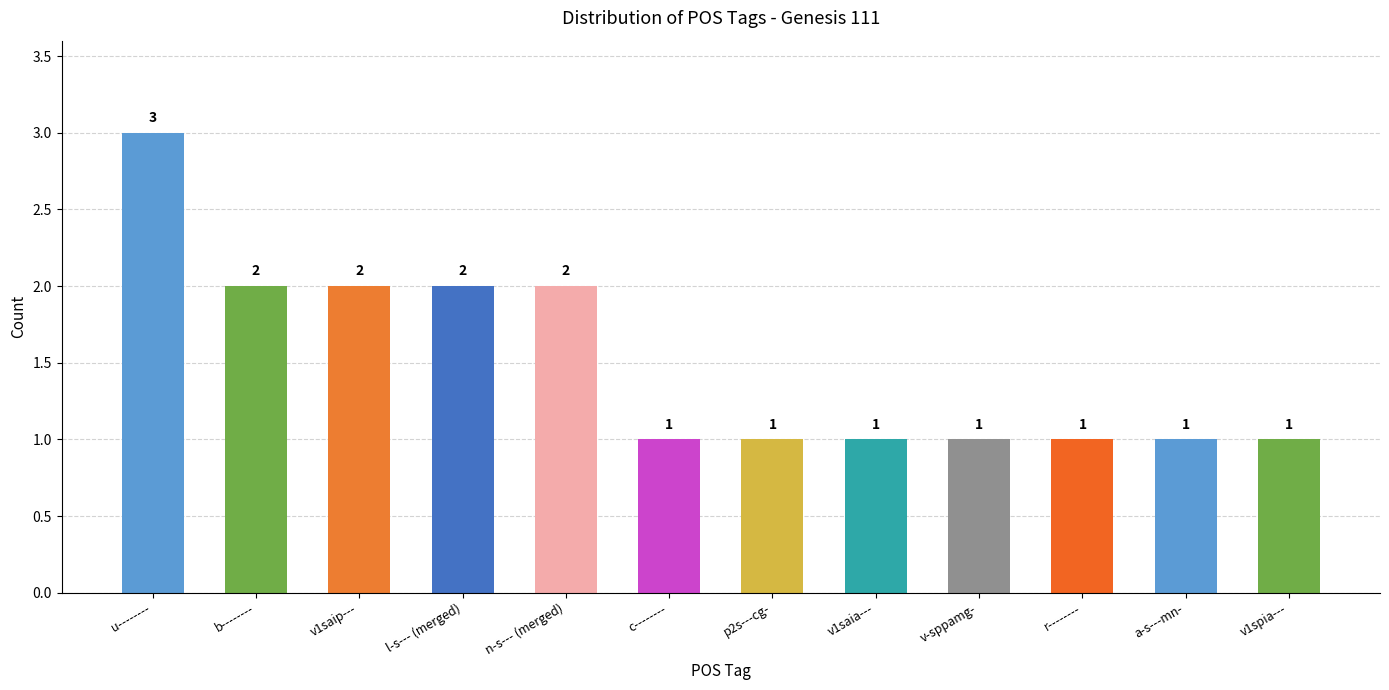

True or false: the data shows 1 at r--------.

True